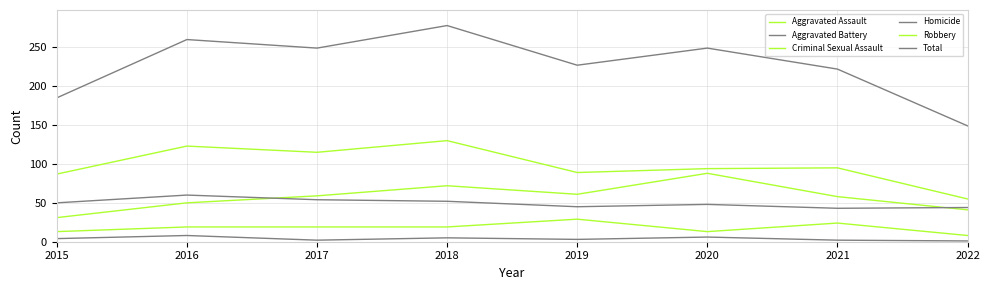

Is the value of Total at 2018 greater than the value of Aggravated Battery at 2021?

Yes